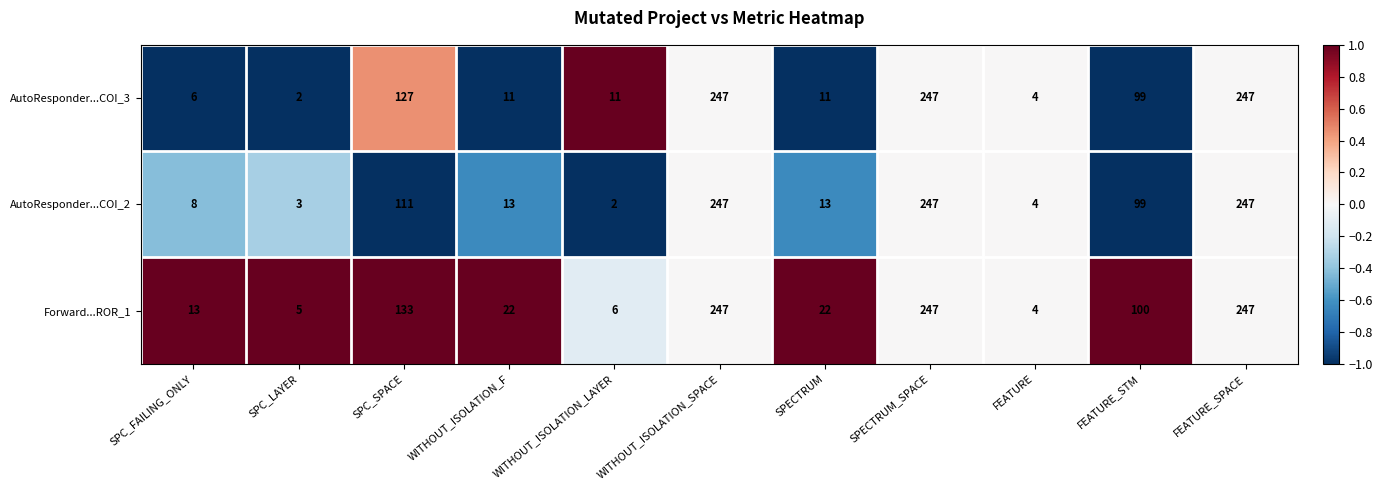

What is the difference between the highest and lowest values at WITHOUT_ISOLATION_LAYER?

9